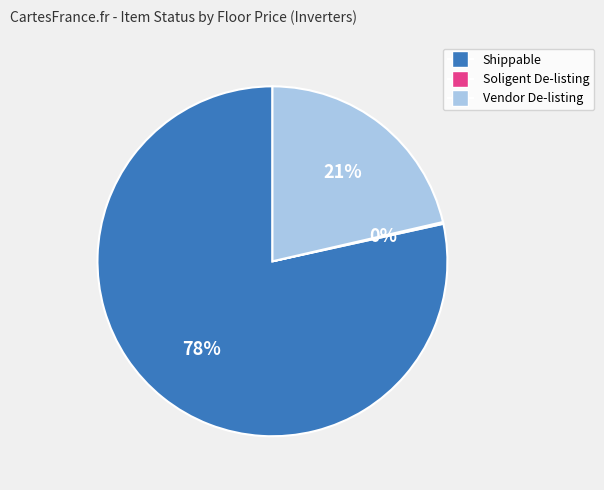

Is it true that Vendor De-listing is 21% of the pie?

True